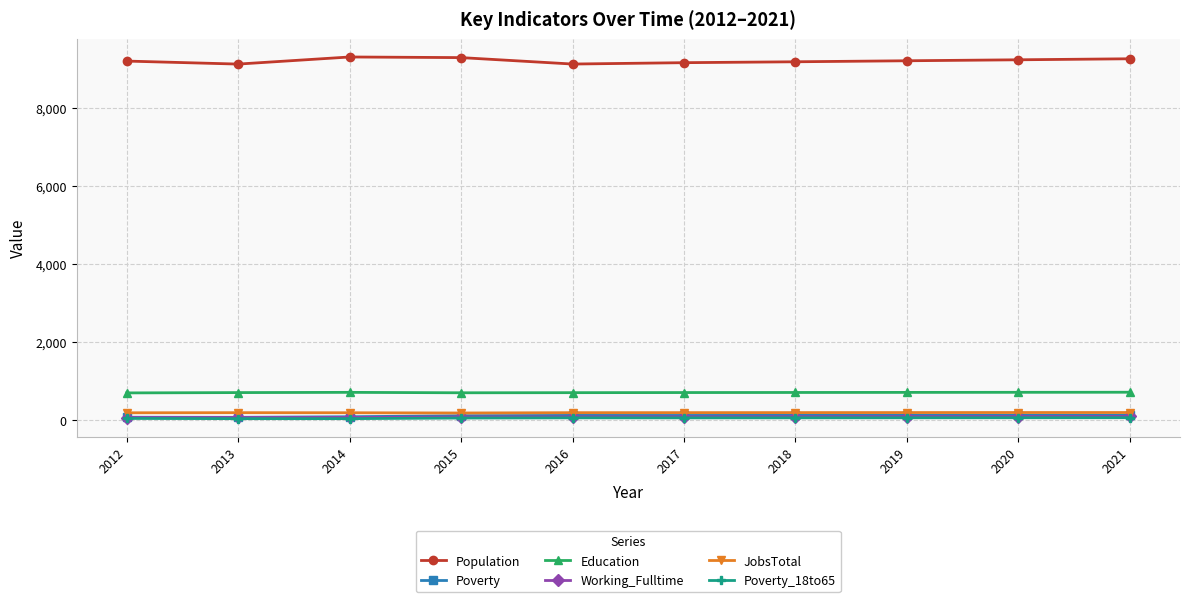

The value of Population at 2021 is 14713. True or false?

False